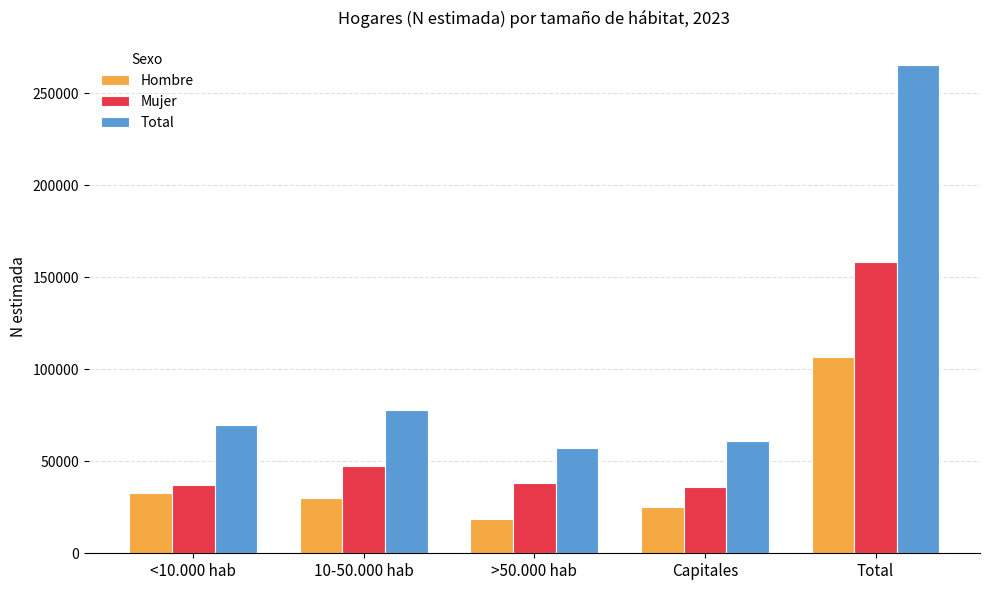

Which category has the lowest value in the Hombre series?

>50.000 hab